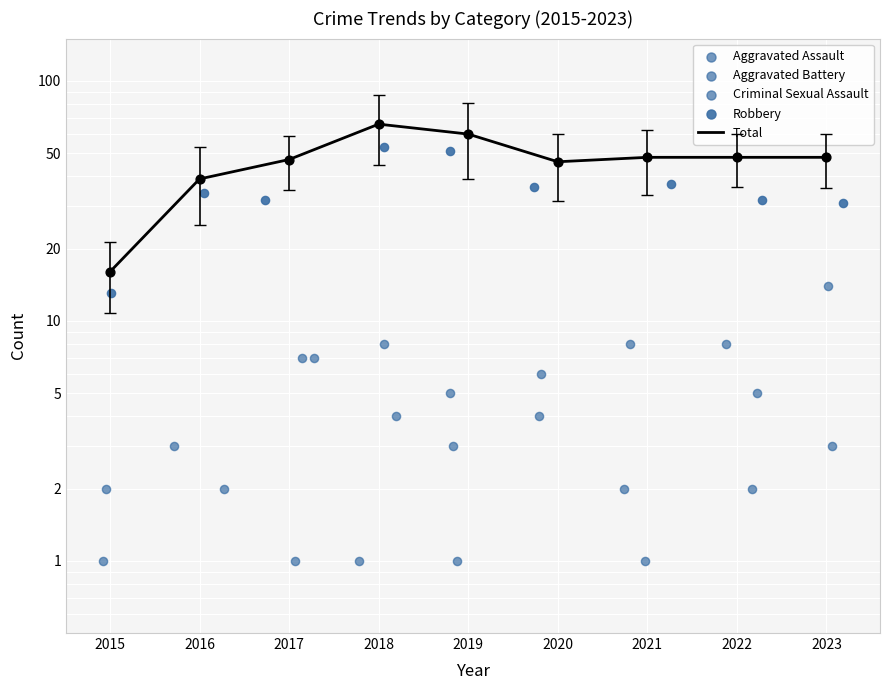

Is the value of Criminal Sexual Assault at 2021 greater than the value of Aggravated Assault at 2020?

No